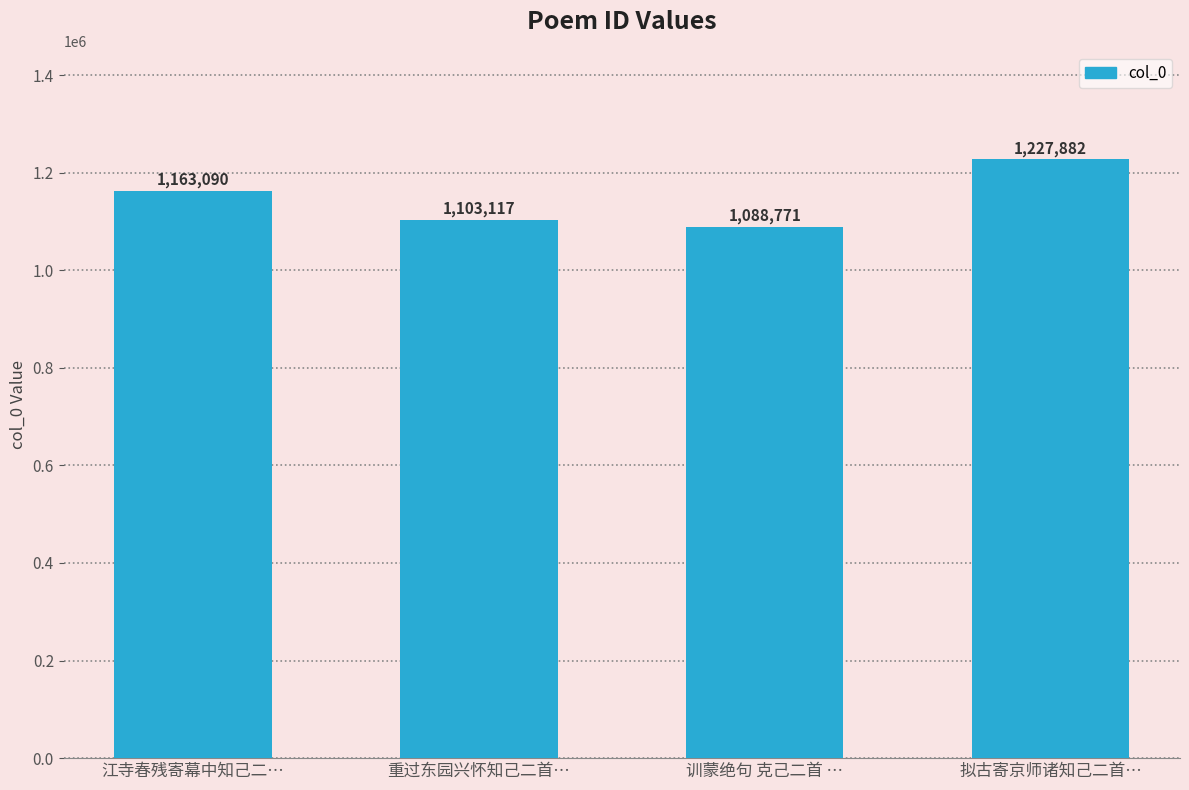

The chart shows a value of 1227882 at 拟古寄京师诸知己二首…. True or false?

True